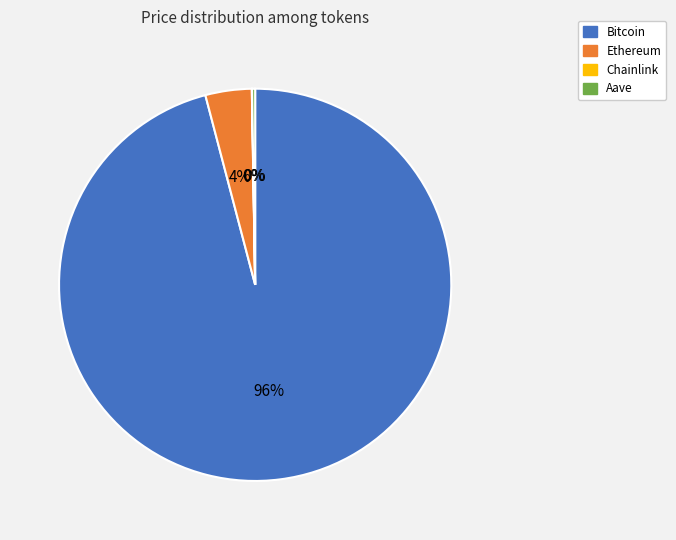

True or false: Ethereum accounts for 12% of the total.

False